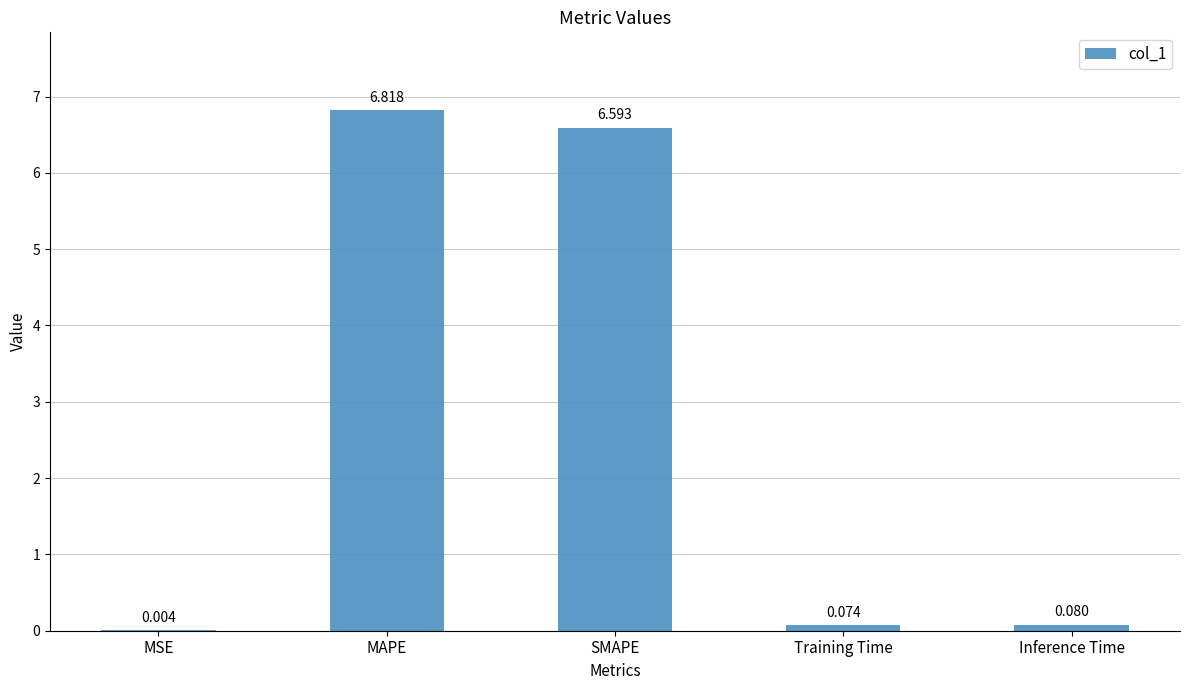

At which label is the value closest to 3?

Inference Time